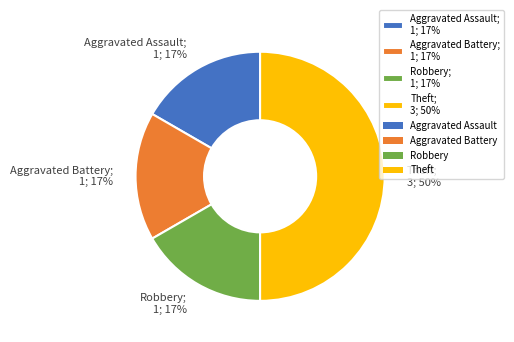

Which slice is the largest?

Theft